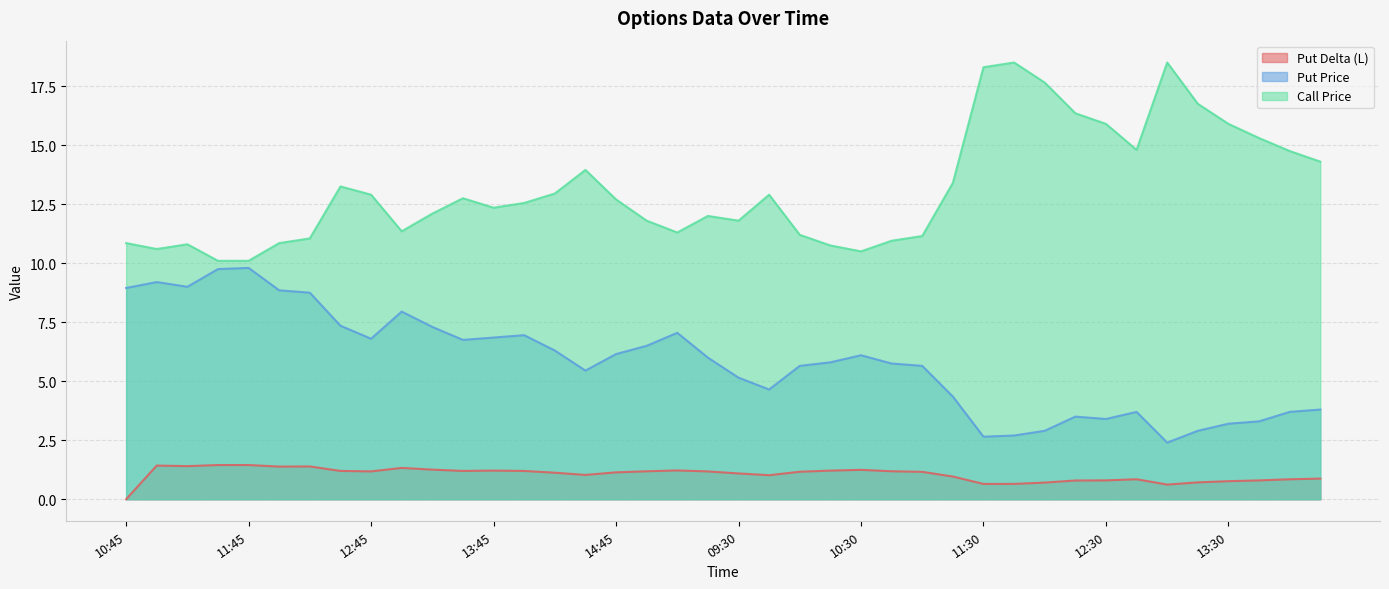

What is the lowest value of the Call Price series?

10.1